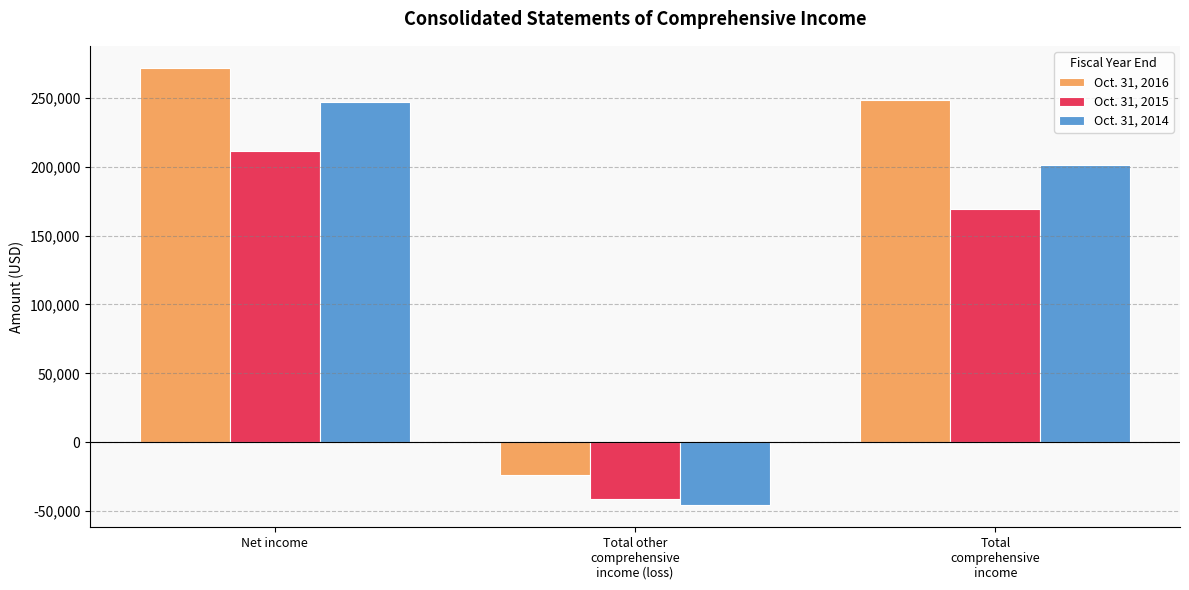

Where is Oct. 31, 2015 nearest to the value 84812?

Total
comprehensive
income